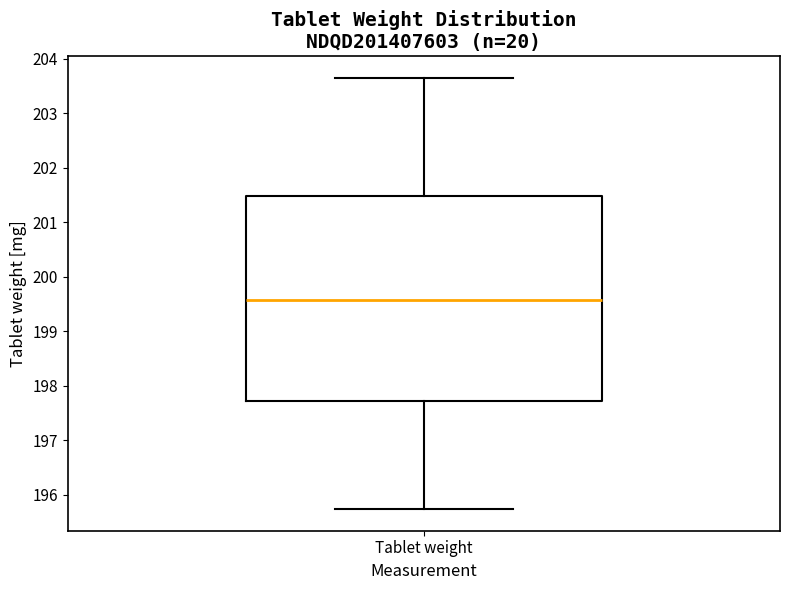

Transcribe this box plot: give where the median line is, the range the box spans, and where the two whiskers end, as read against the y-axis. The values are not printed on the chart, so give them approximately, as read against the axis.

median 199.6, box 197.7 to 201.5, whiskers 195.7 to 203.7